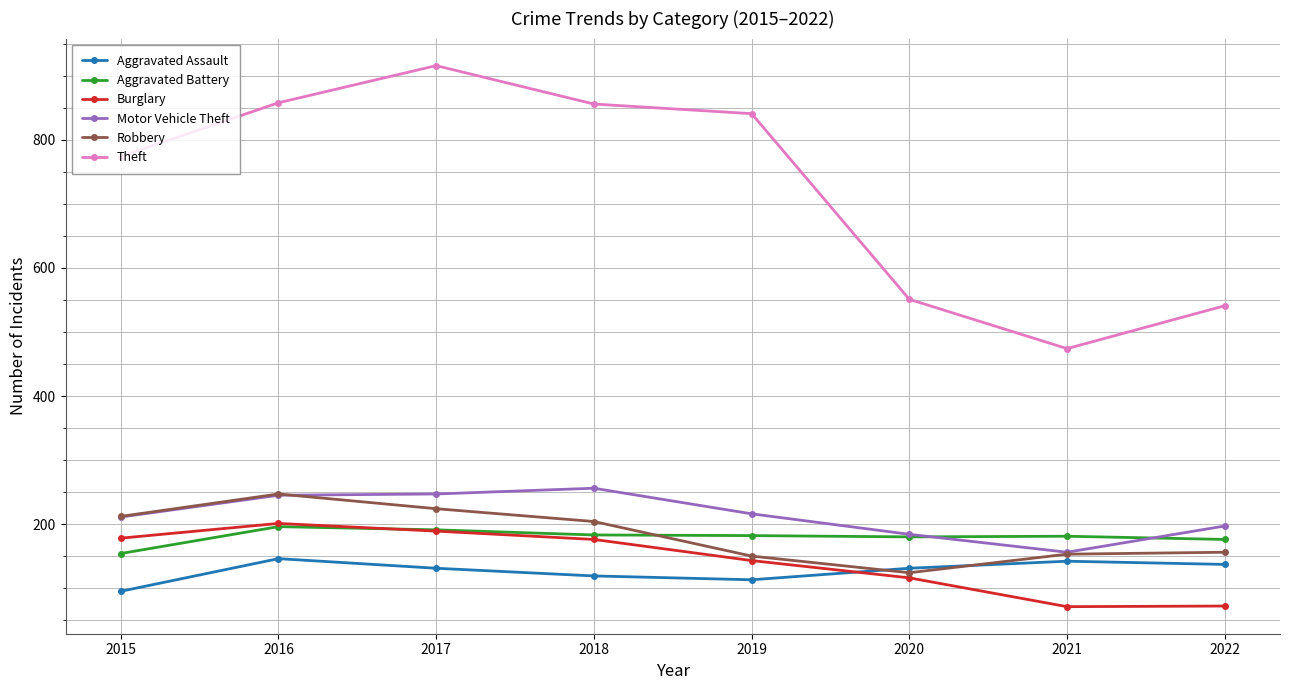

True or false: Robbery has more than 0 interior local peaks.

True